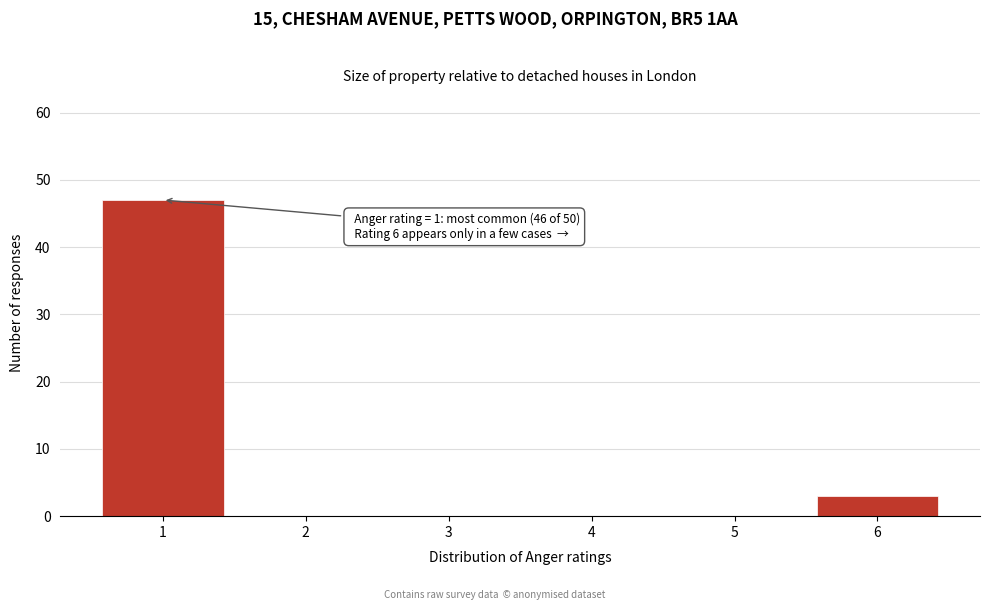

Over which range of the x-axis is the bar tallest?

0.5 to 1.5